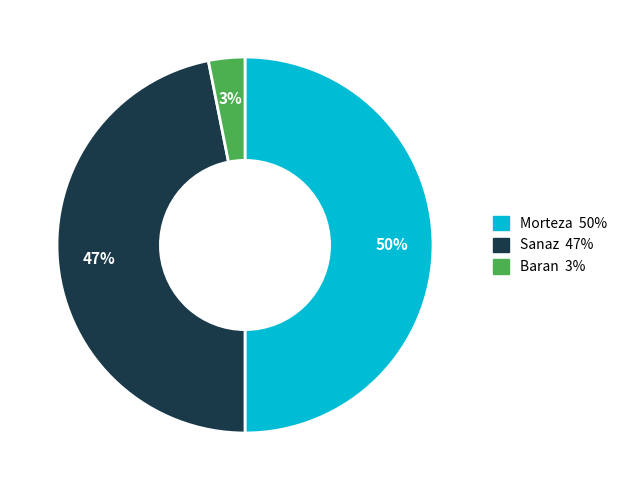

Rank the categories by value from lowest to highest.

Baran, Sanaz, Morteza